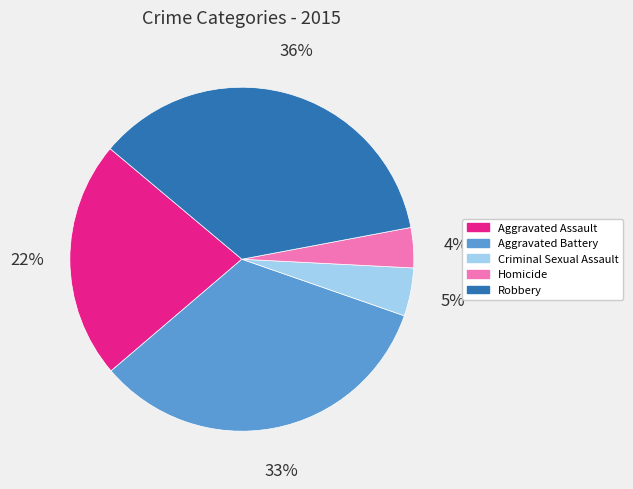

Is it true that Aggravated Battery is 33% of the pie?

True